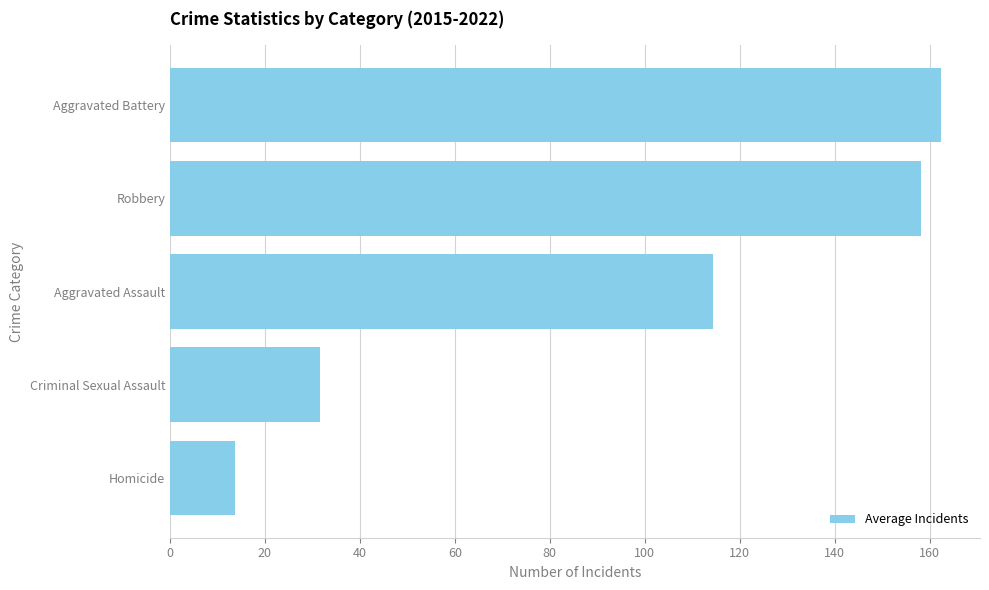

What is the difference between the values at Robbery and Aggravated Battery?

4.4